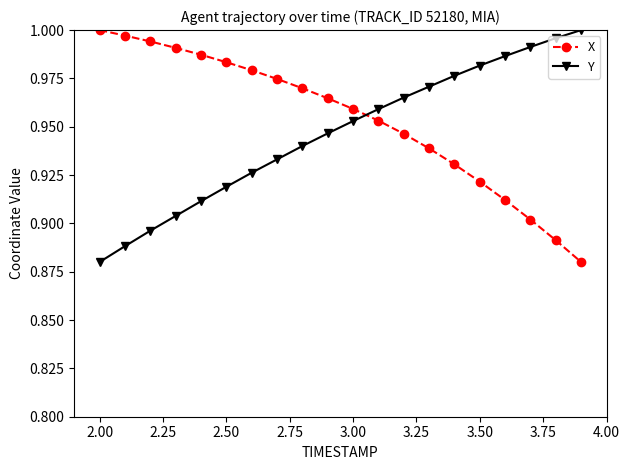

What is the sum of all X values?

19.1